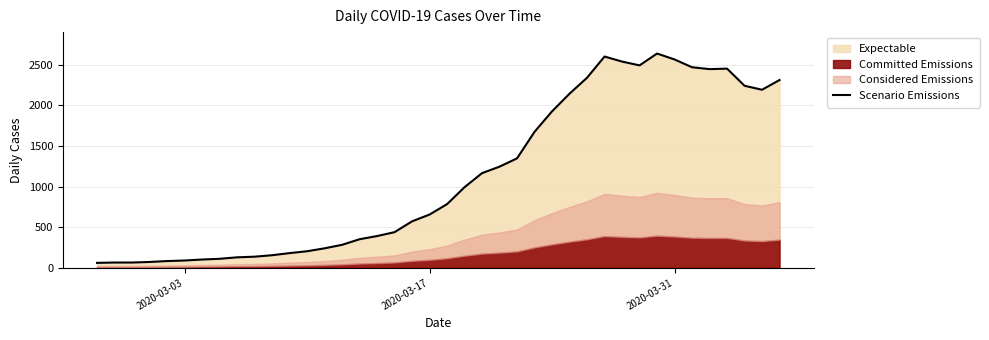

What is the lowest value of the Scenario Emissions series?

61